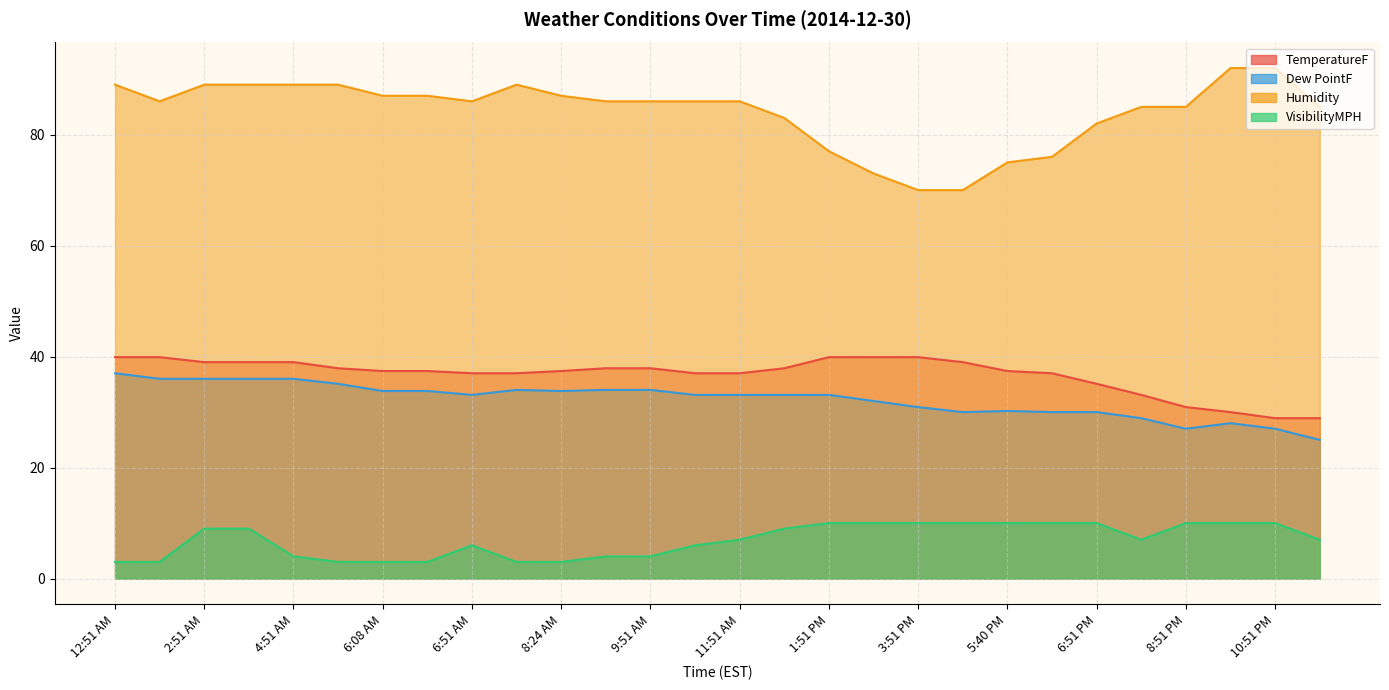

At which category is the sum across all series the highest?

2:51 AM